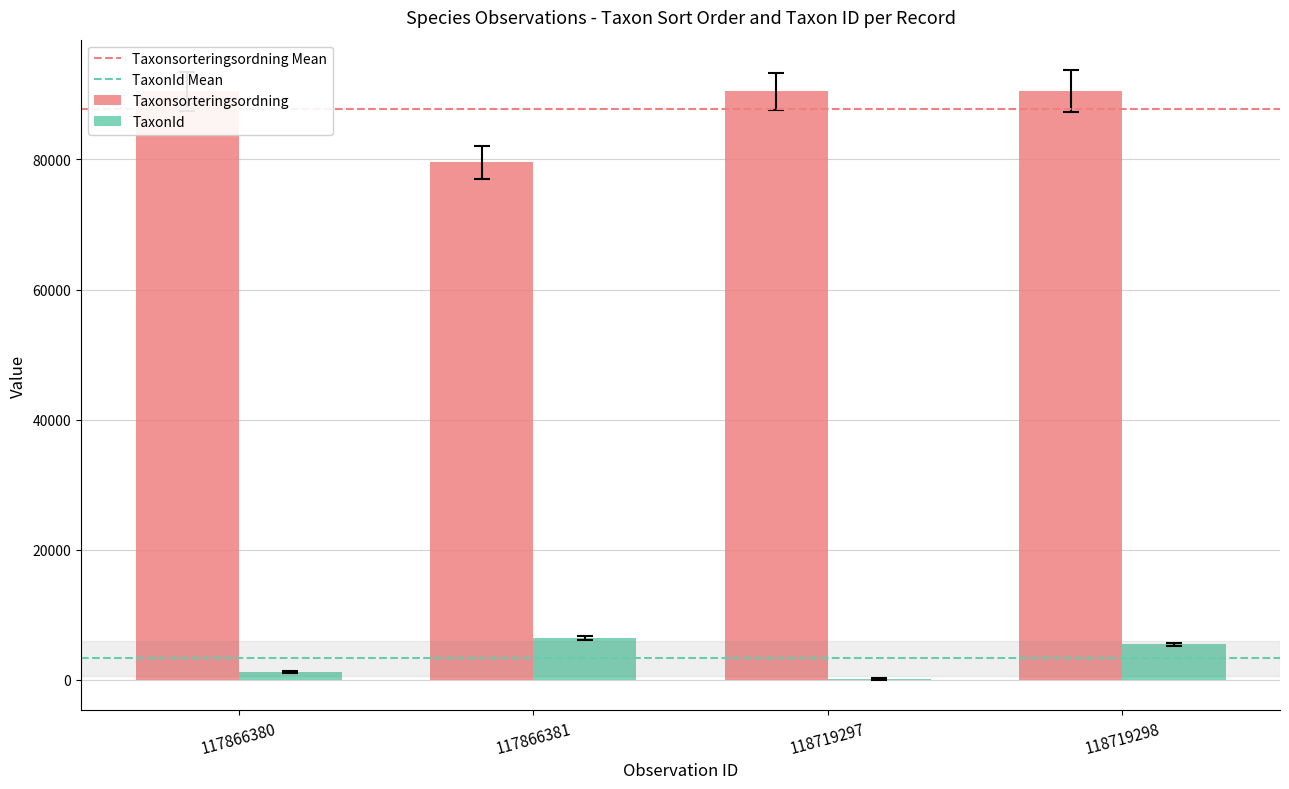

Does the chart contain stacked bars?

No